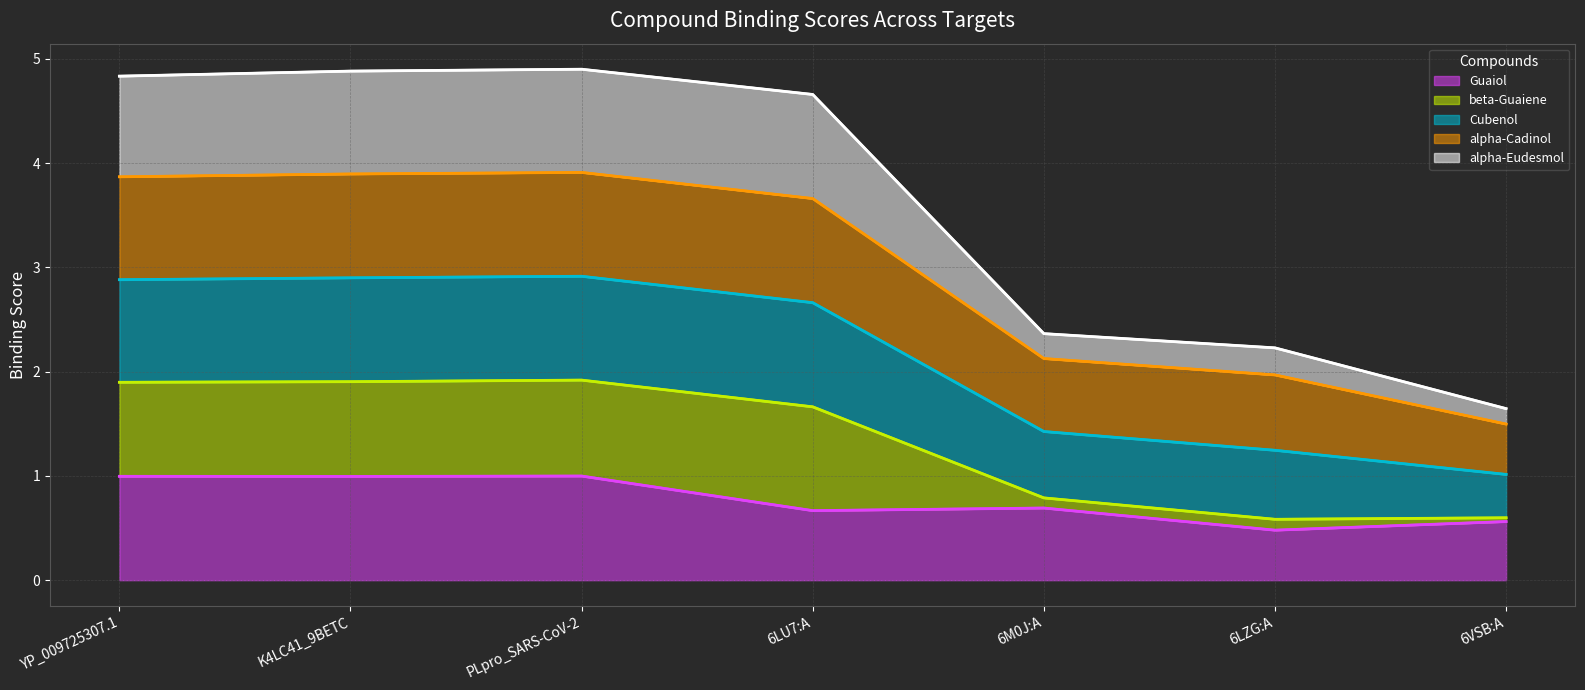

What is the sum of the Guaiol values at 6LU7:A and 6LZG:A?

1.1